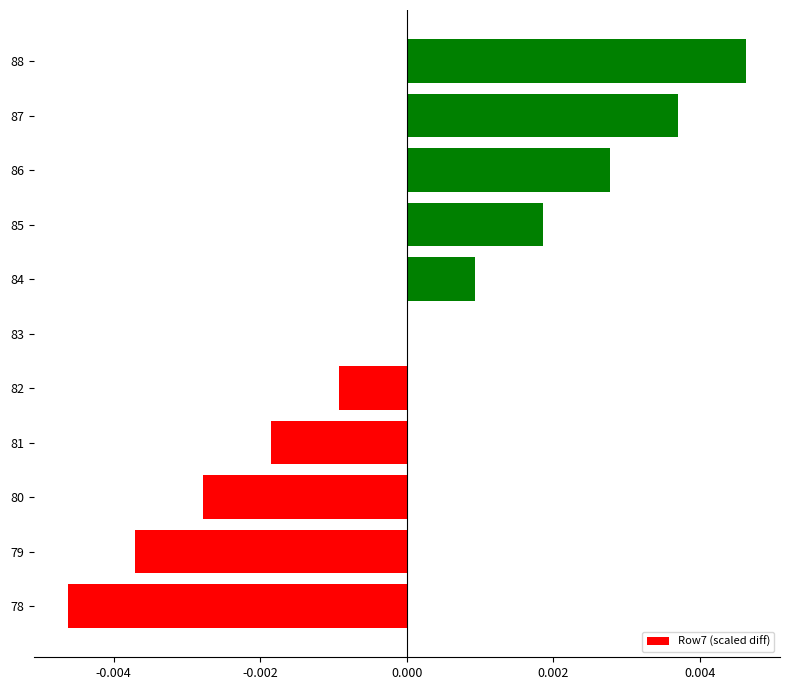

How many categories are shown in the chart?

11